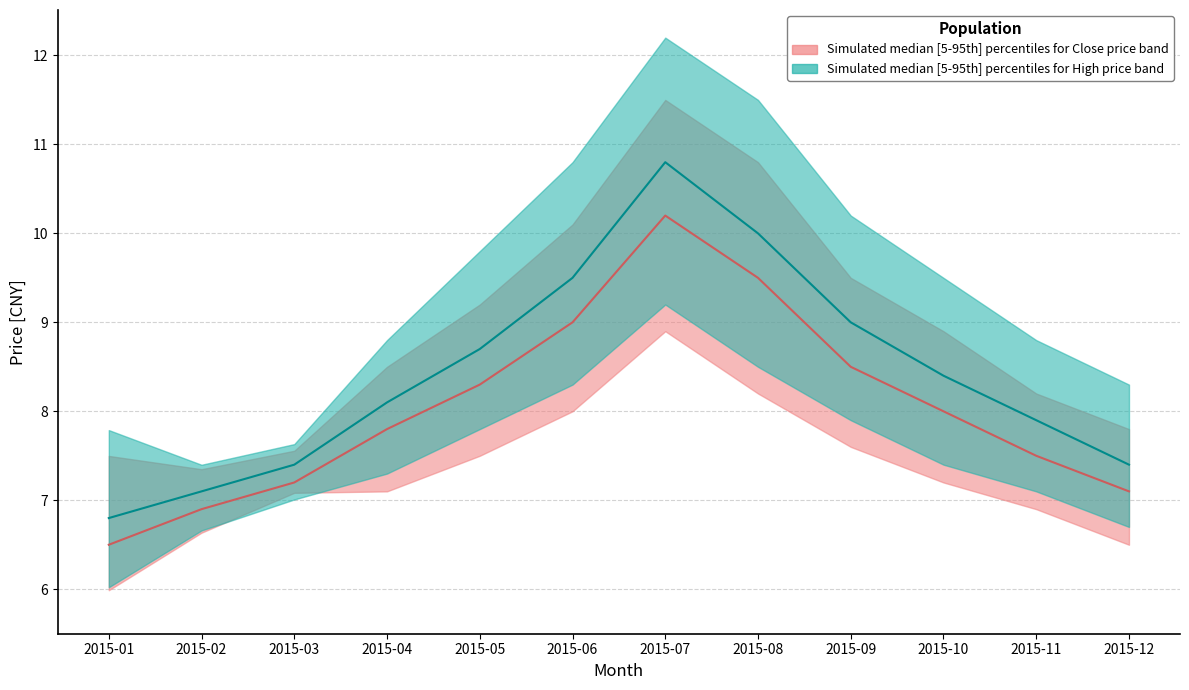

Reading right to left, what are all the values shown in this chart?

close_upper: 2015-12=7.8	2015-11=8.2	2015-10=8.9	2015-09=9.5	2015-08=10.8	2015-07=11.5	2015-06=10.1	2015-05=9.2	2015-04=8.5	2015-03=7.6	2015-02=7.3	2015-01=7.5
close_median: 2015-12=7.1	2015-11=7.5	2015-10=8.0	2015-09=8.5	2015-08=9.5	2015-07=10.2	2015-06=9.0	2015-05=8.3	2015-04=7.8	2015-03=7.2	2015-02=6.9	2015-01=6.5
close_lower: 2015-12=6.5	2015-11=6.9	2015-10=7.2	2015-09=7.6	2015-08=8.2	2015-07=8.9	2015-06=8.0	2015-05=7.5	2015-04=7.1	2015-03=7.1	2015-02=6.6	2015-01=6.0
high_upper: 2015-12=8.3	2015-11=8.8	2015-10=9.5	2015-09=10.2	2015-08=11.5	2015-07=12.2	2015-06=10.8	2015-05=9.8	2015-04=8.8	2015-03=7.6	2015-02=7.4	2015-01=7.8
high_median: 2015-12=7.4	2015-11=7.9	2015-10=8.4	2015-09=9.0	2015-08=10.0	2015-07=10.8	2015-06=9.5	2015-05=8.7	2015-04=8.1	2015-03=7.4	2015-02=7.1	2015-01=6.8
high_lower: 2015-12=6.7	2015-11=7.1	2015-10=7.4	2015-09=7.9	2015-08=8.5	2015-07=9.2	2015-06=8.3	2015-05=7.8	2015-04=7.3	2015-03=7.0	2015-02=6.7	2015-01=6.0